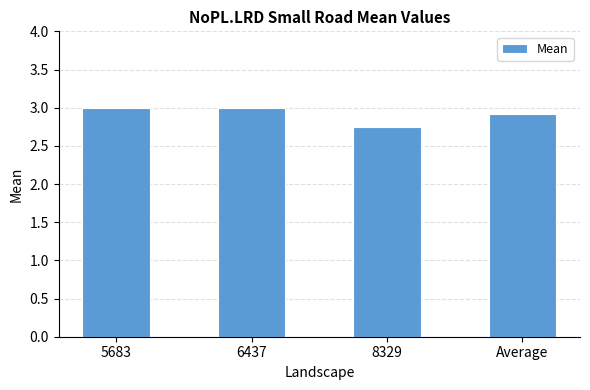

Is it true that the value at Average is 4.8?

False